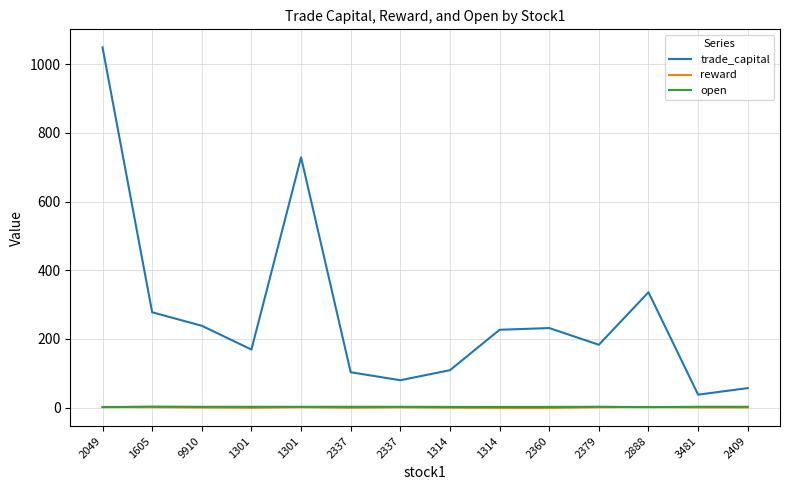

Reading left to right, extract all data points from this chart.

trade_capital: 2049=1049.2	1605=277.4	9910=238.1	1301=168.8	1301=728.9	2337=102.8	2337=79.5	1314=108.7	1314=226.4	2360=231.5	2379=182.8	2888=335.7	3481=37.5	2409=56.5
reward: 2049=1.6	1605=0.9	9910=0.0	1301=-1.0	1301=0.9	2337=-0.8	2337=0.6	1314=-0.5	1314=-1.5	2360=-1.5	2379=0.8	2888=1.6	3481=0.3	2409=0.2
open: 2049=1.1	1605=2.6	9910=2.1	1301=2.1	1301=2.1	2337=2.1	2337=2.1	1314=1.7	1314=1.7	2360=1.7	2379=2.2	2888=1.1	3481=2.2	2409=2.1